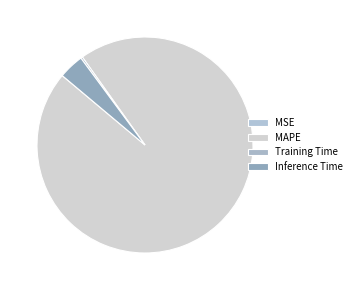

How many slices are in this pie chart?

4